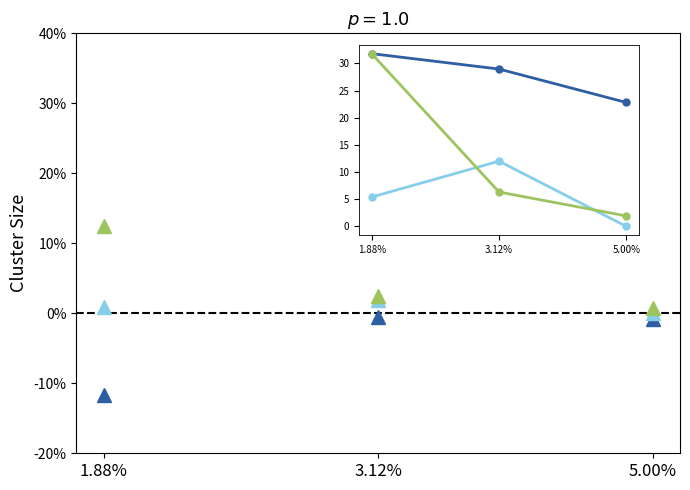

How many values in the selected series are below 28?

1